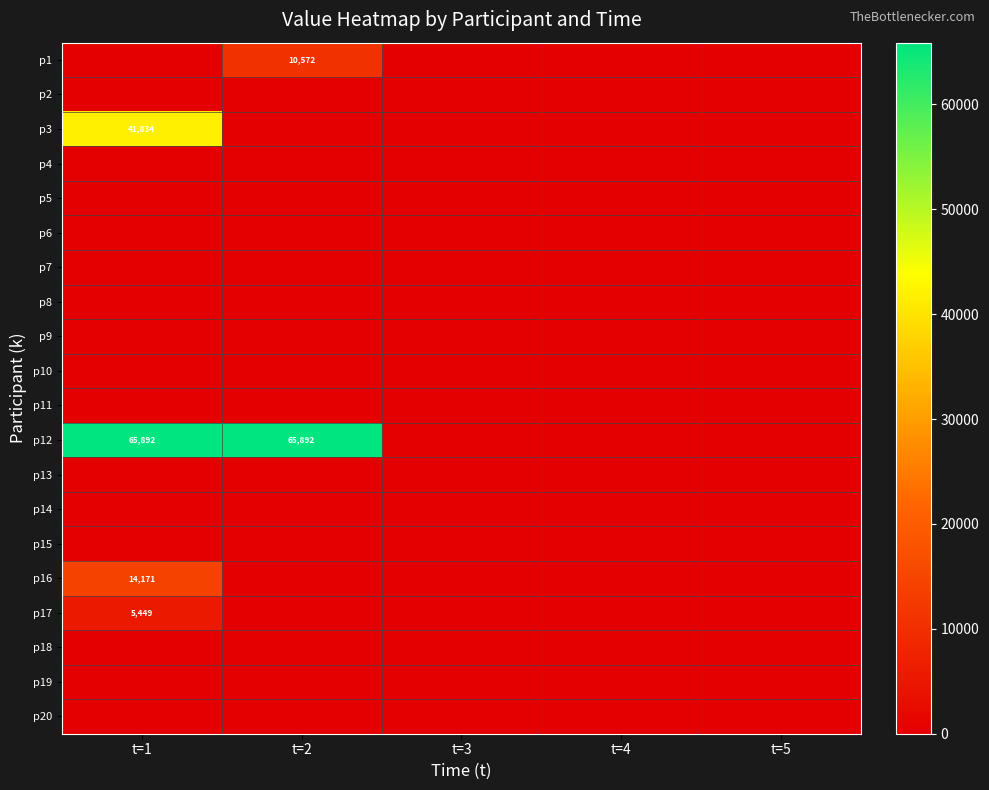

At which label is p5 closest to 0?

t=1